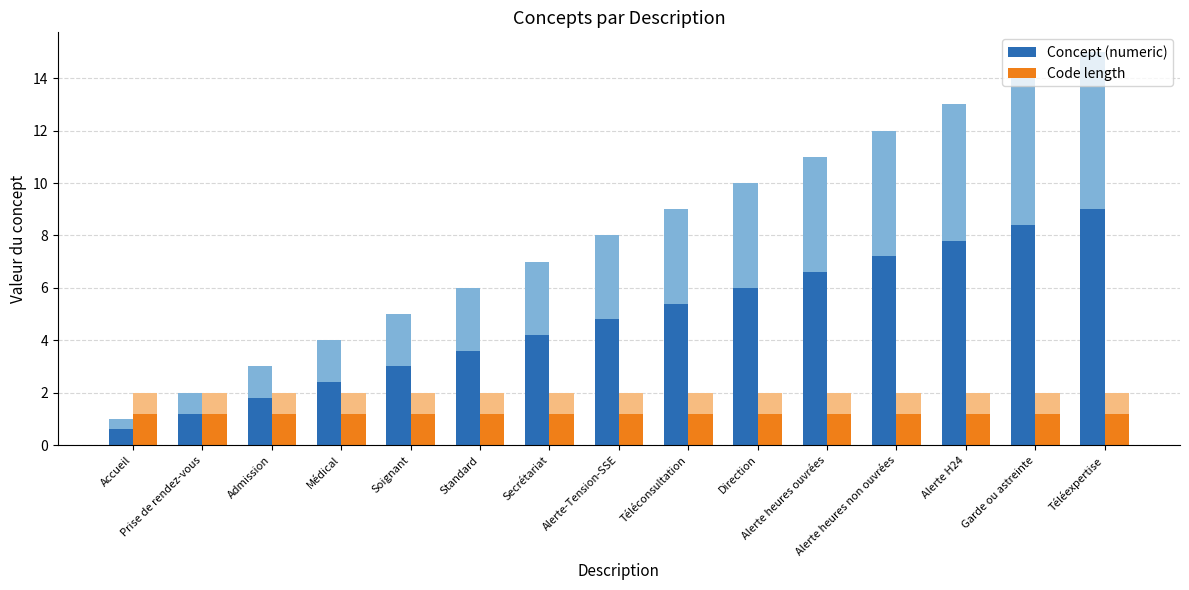

What is the label of the 6th bar from the right?

Direction